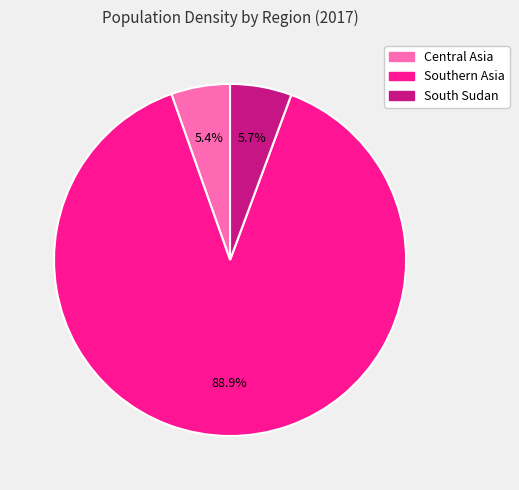

To the nearest percent, what portion does South Sudan represent?

6%